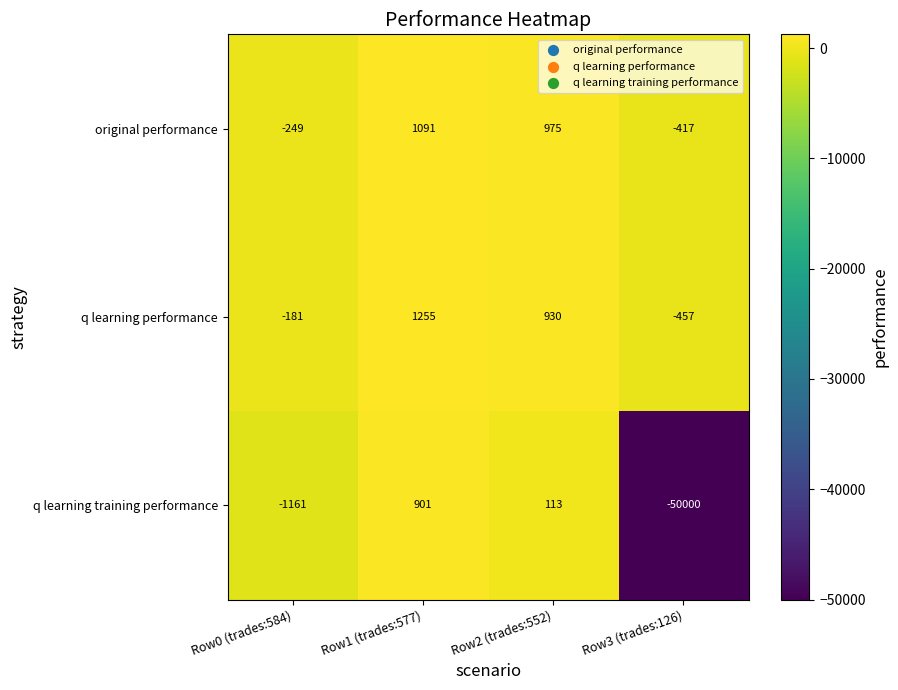

Reading left to right, extract all data points from this chart.

original performance: Row0 (trades:584)=-249	Row1 (trades:577)=1091	Row2 (trades:552)=975	Row3 (trades:126)=-417
q learning performance: Row0 (trades:584)=-181	Row1 (trades:577)=1255	Row2 (trades:552)=930	Row3 (trades:126)=-457
q learning training performance: Row0 (trades:584)=-1161	Row1 (trades:577)=901	Row2 (trades:552)=113	Row3 (trades:126)=-50000